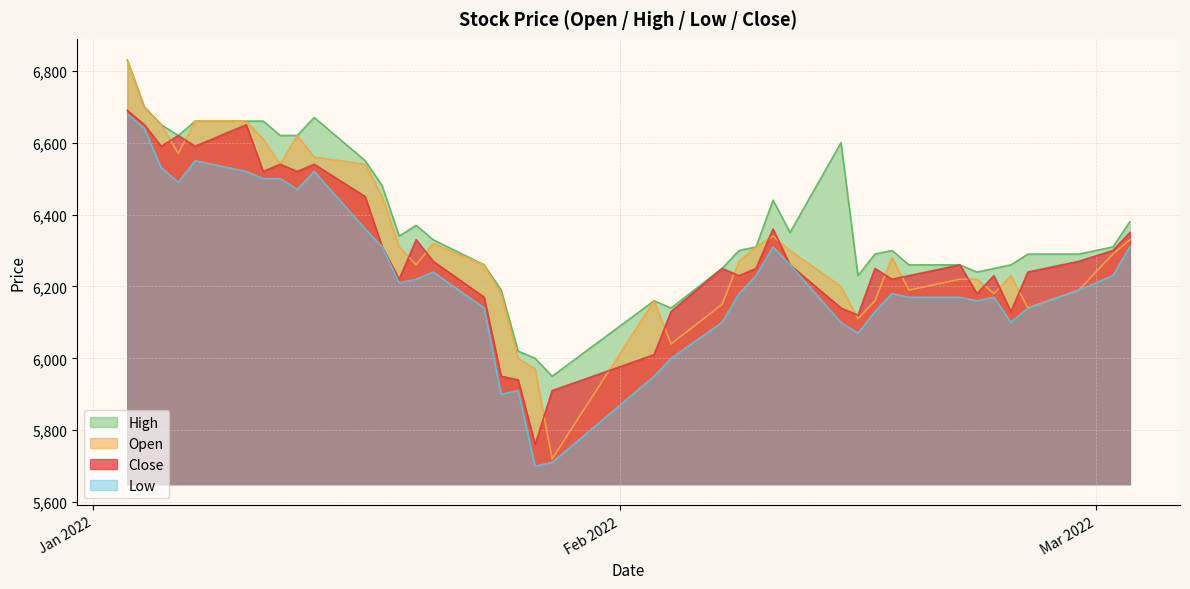

True or false: Open has more than 2 points higher than both neighbors.

True